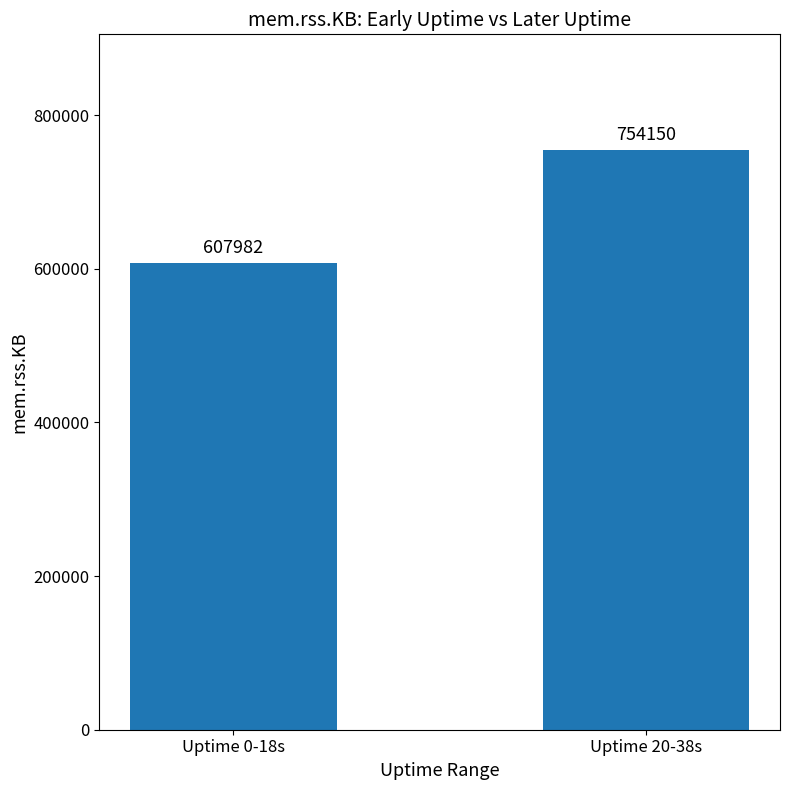

Is it true that the value at Uptime 20-38s is 1171111?

False